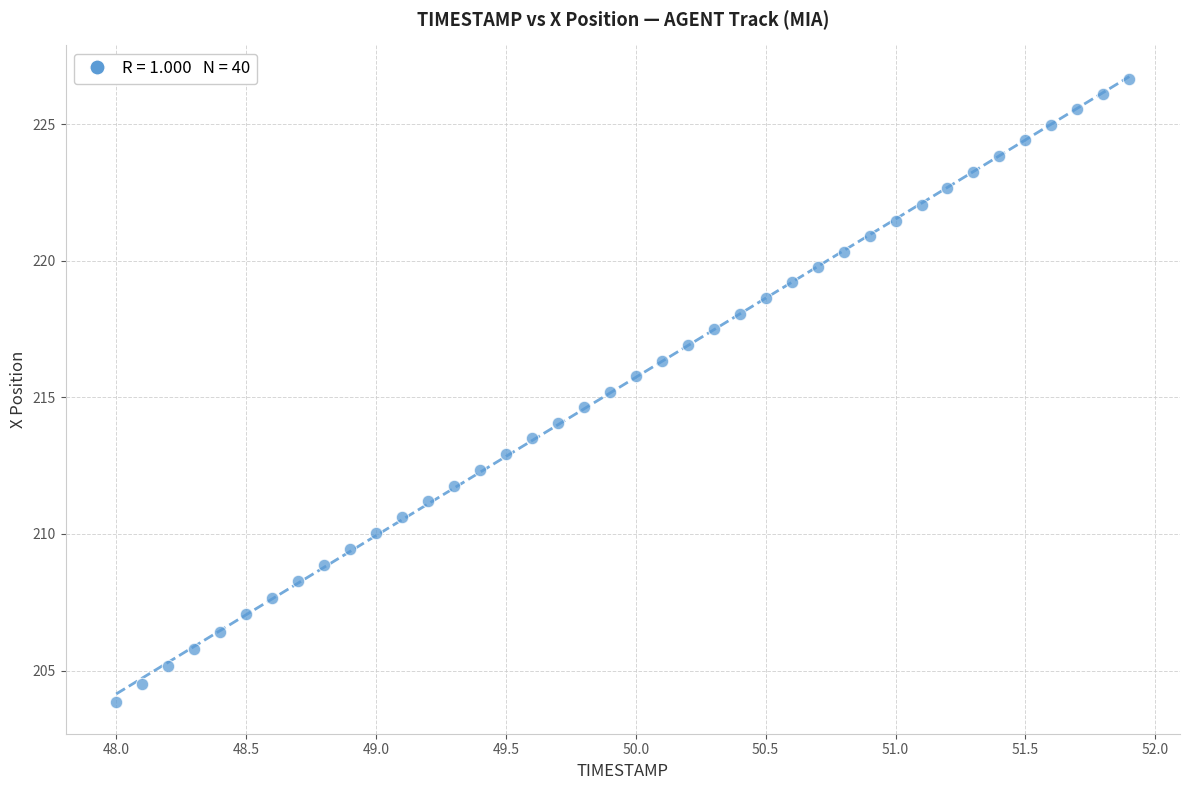

What is the range of X values (max minus min)?

3.9